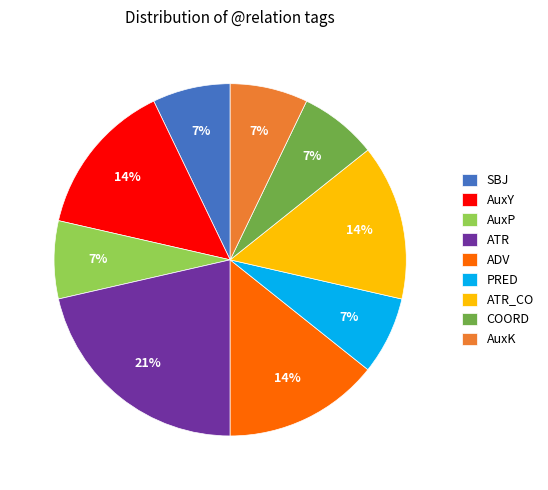

To the nearest percent, what percentage of the pie is SBJ?

7%